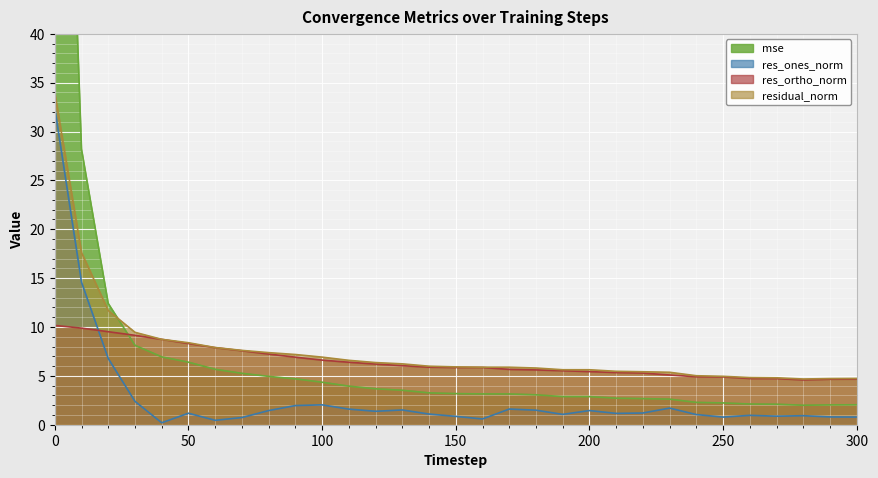

What is the minimum value for residual_norm?

4.7